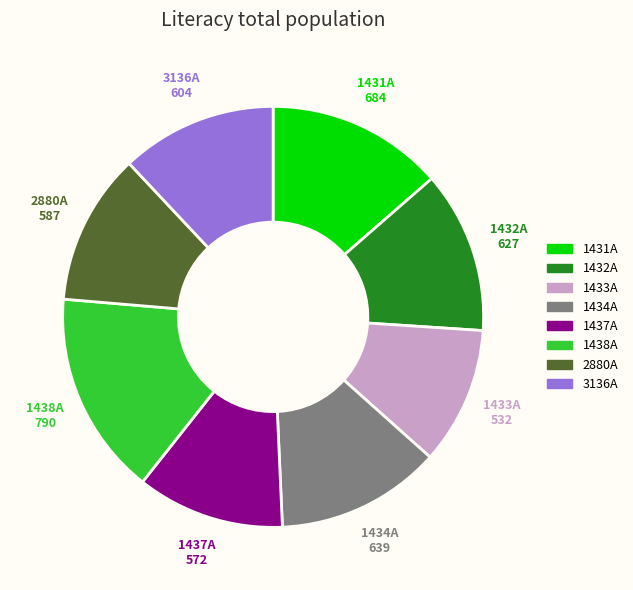

How many slices are in this pie chart?

8